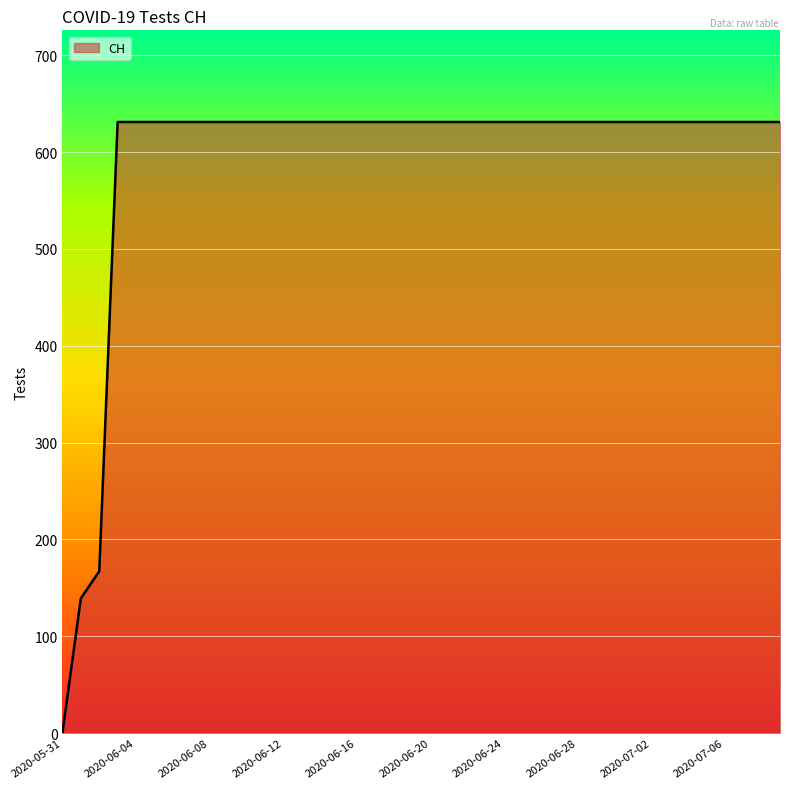

Reading right to left, list all the values displayed in this chart.

631	631	631	631	631	631	631	631	631	631	631	631	631	631	631	631	631	631	631	631	631	631	631	631	631	631	631	631	631	631	631	631	631	631	631	631	631	167	139	0